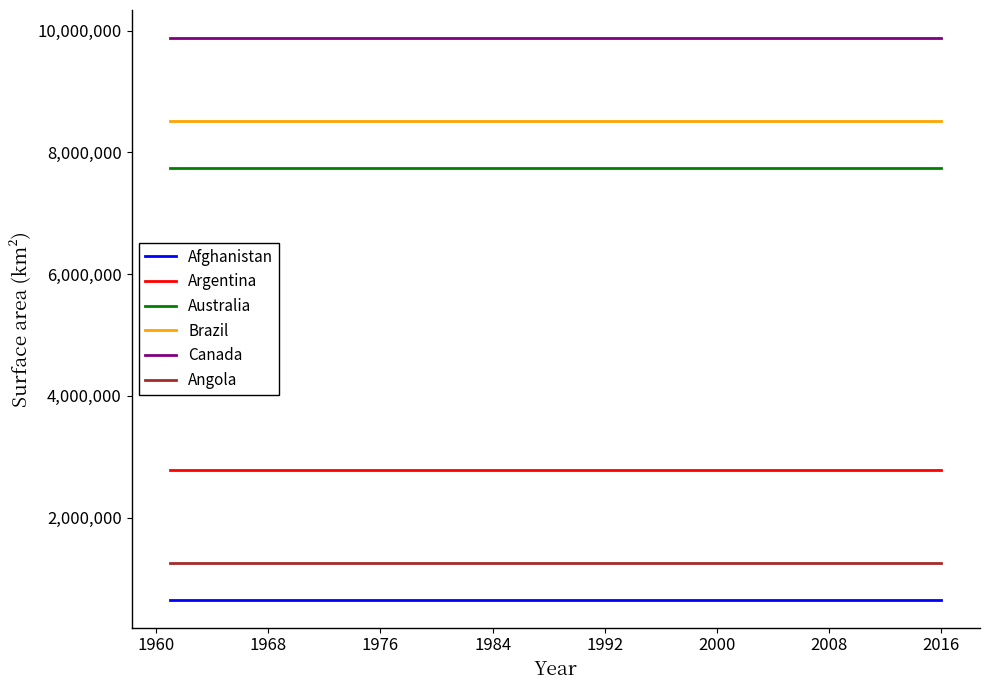

Rank the series by their maximum value, from highest to lowest.

Canada, Brazil, Australia, Argentina, Angola, Afghanistan